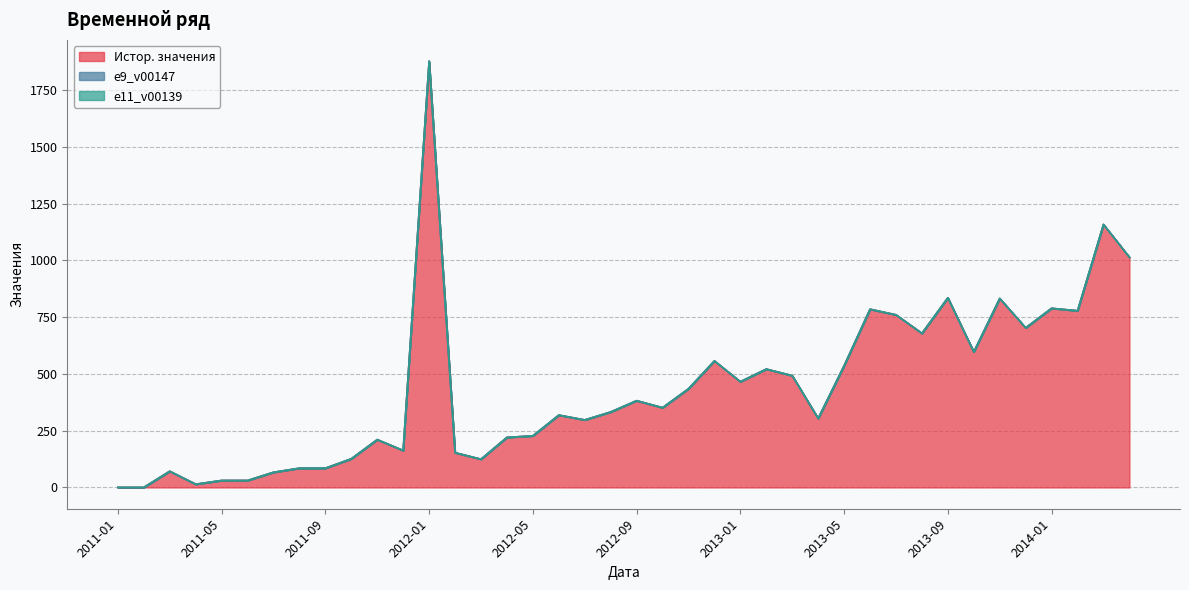

True or false: Истор. значения and e9_v00147 cross at least once.

False